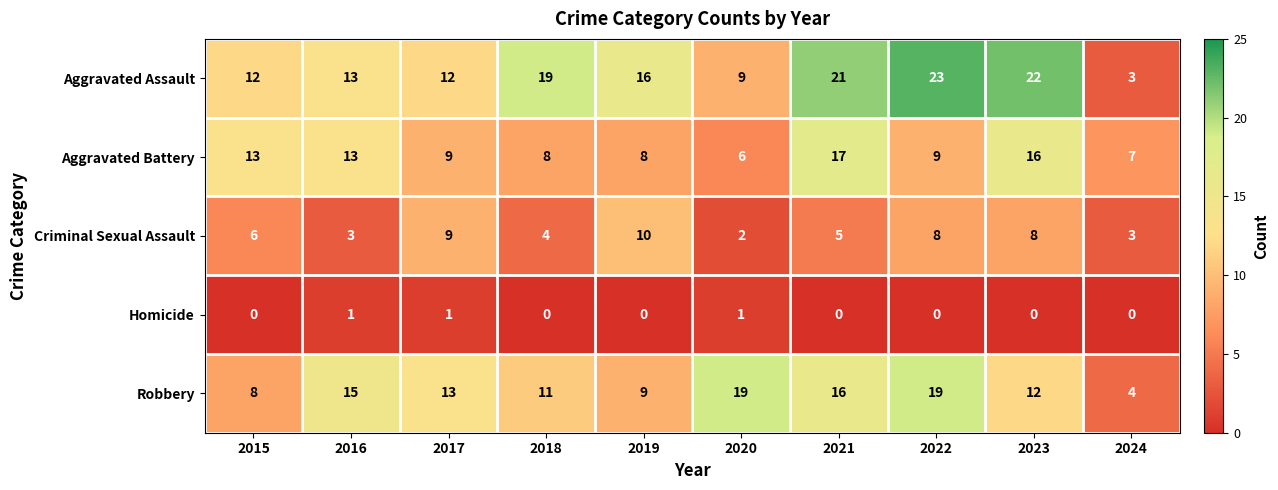

What is the difference between the maximum and minimum values in the Criminal Sexual Assault series?

8